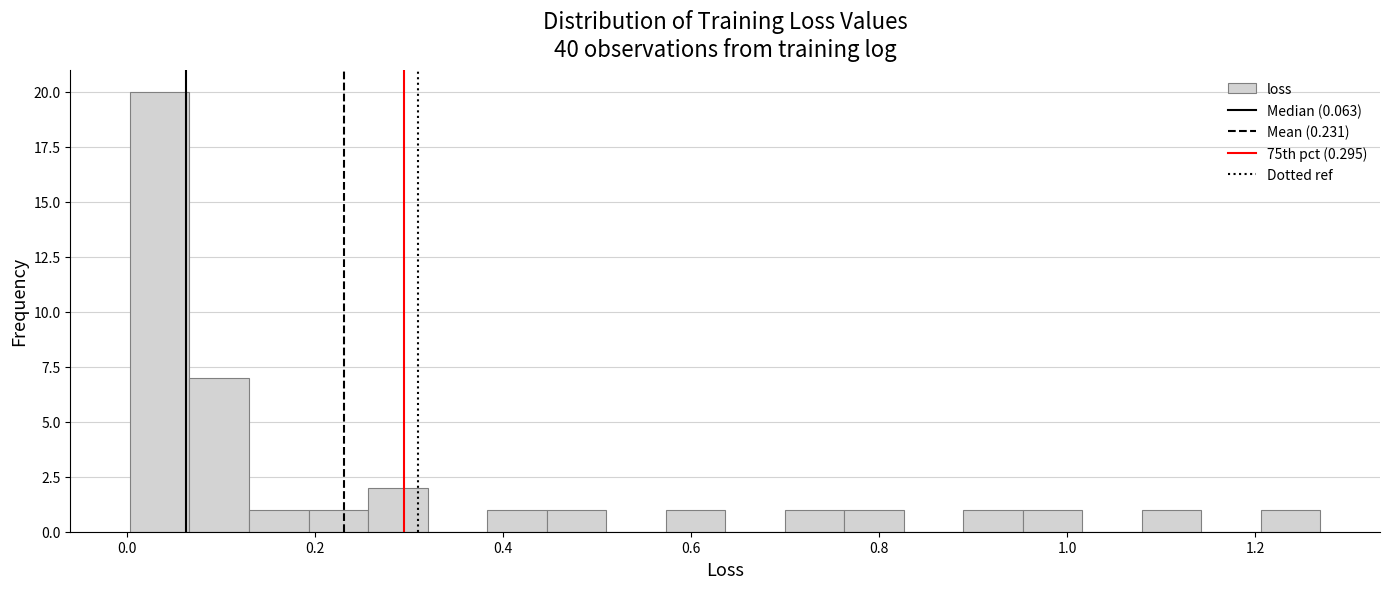

Read against the x-axis, roughly where is the centre of the tallest bar?

0.04